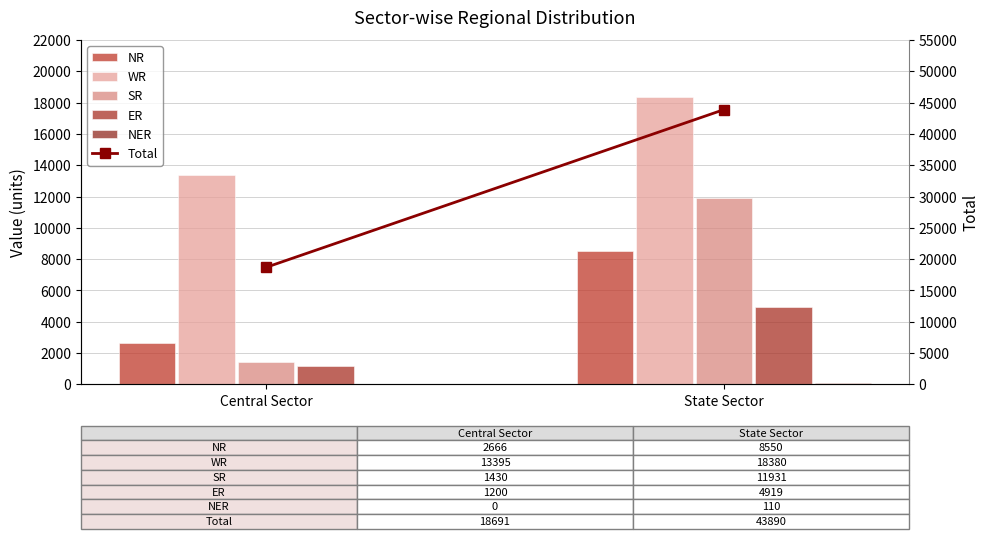

Is the value of NR at Central Sector greater than the value of WR at Central Sector?

No